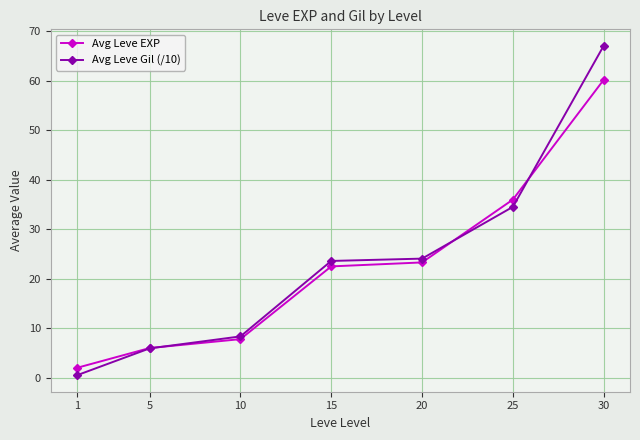

What value does the Avg Leve Gil (/10) series have at 30?

67.1